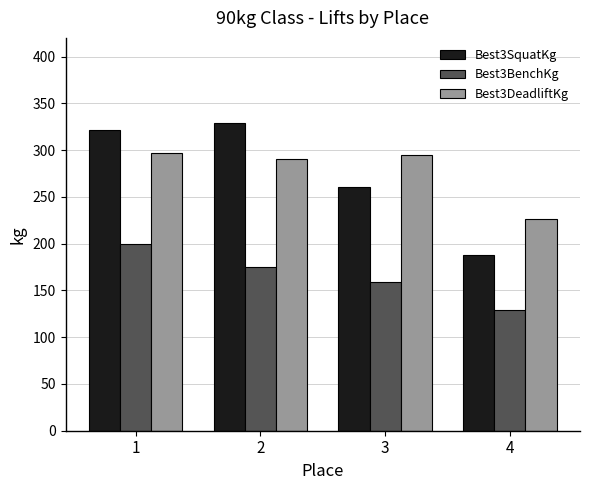

Rank the series by their maximum value, from highest to lowest.

Best3SquatKg, Best3DeadliftKg, Best3BenchKg